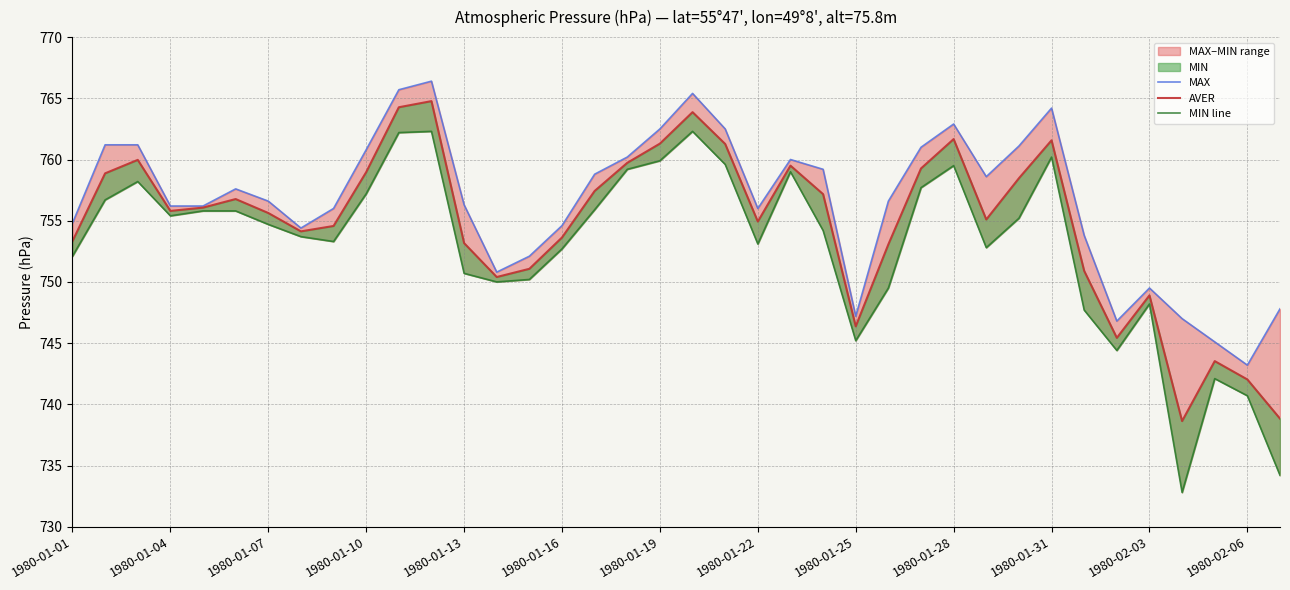

How many series are shown in this chart?

3